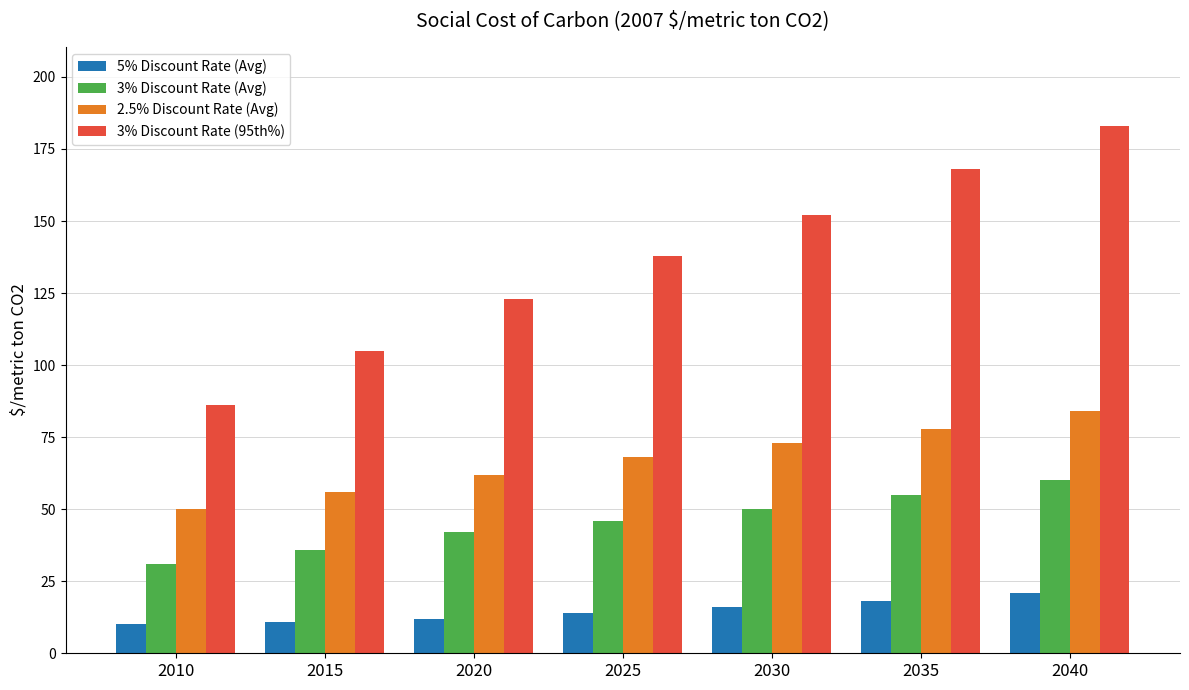

What is the sum of all 3% Discount Rate (Avg) values?

320